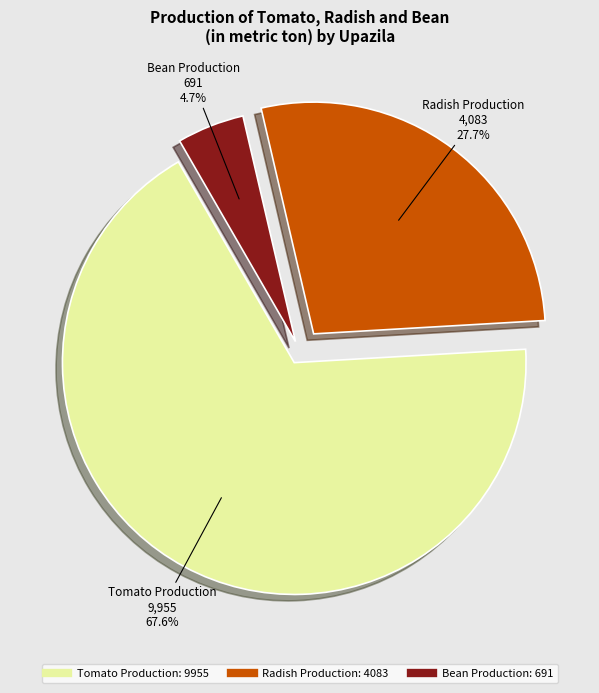

Is there a majority slice in this chart?

Yes